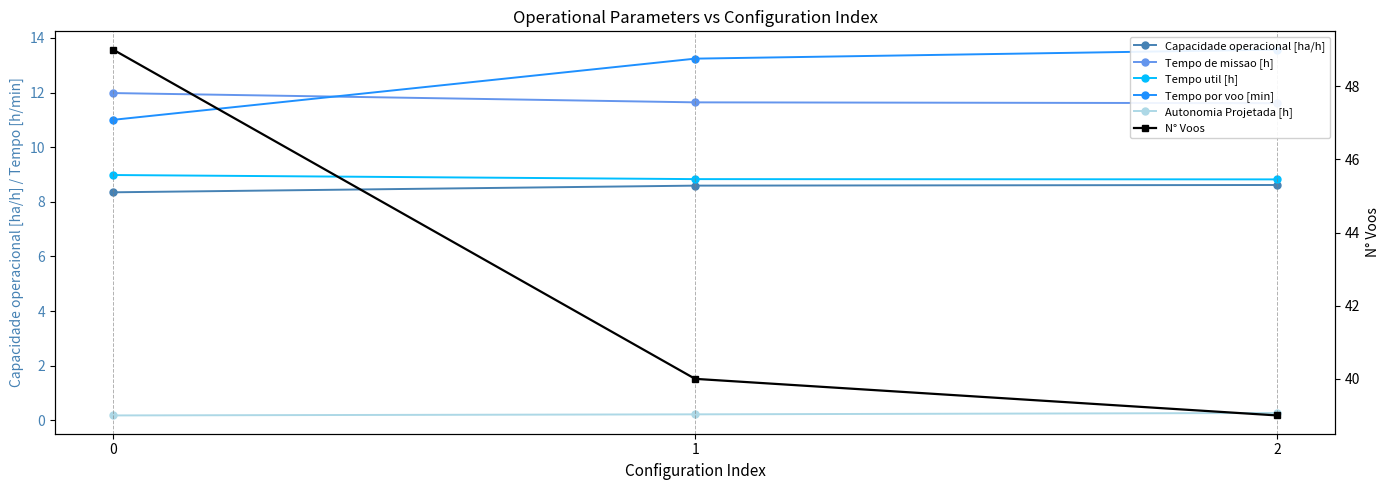

What is the sum of all Tempo util [h] values?

26.6